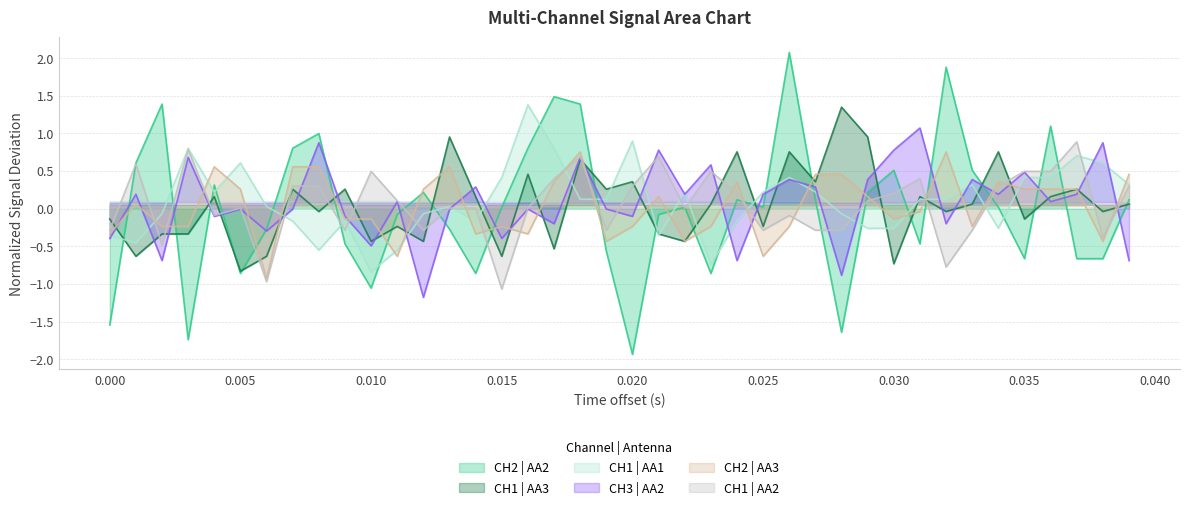

At how many categories does at least one series exceed -1?

40